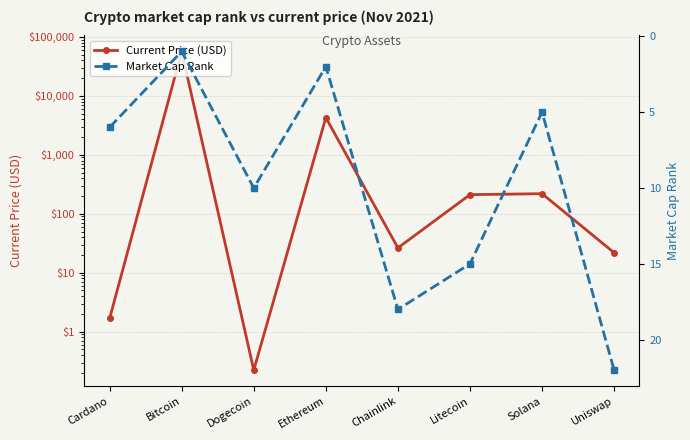

What is the label of the 4th point from the right?

Chainlink